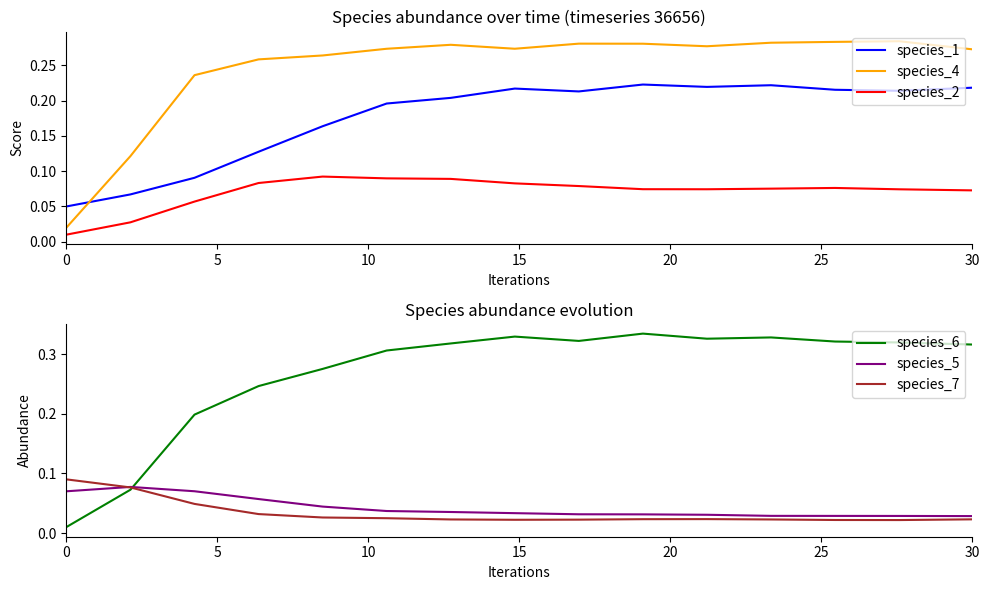

What is the maximum value shown in the chart?

0.3